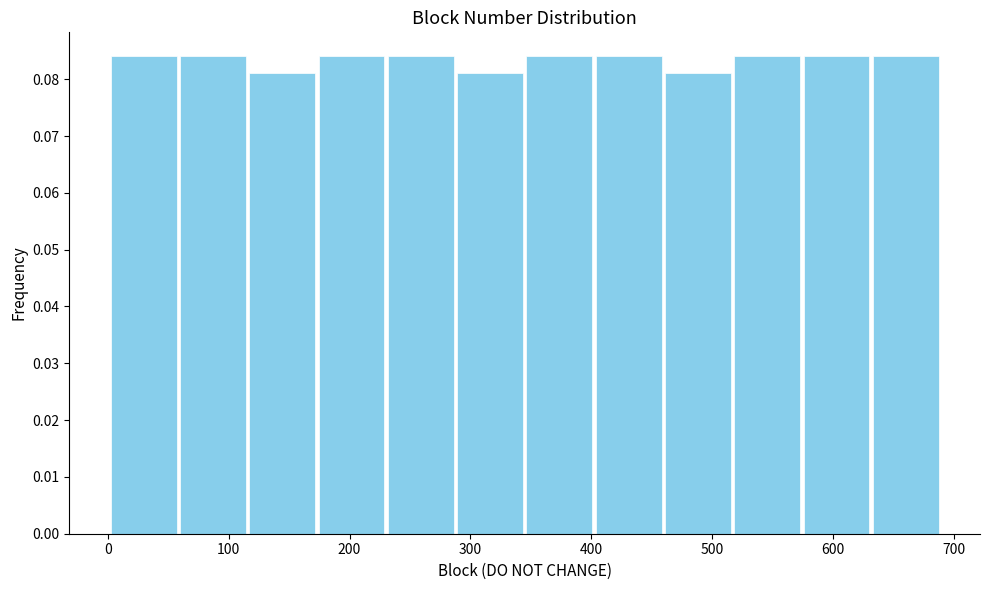

What is the height of the bar covering 460 to 520 on the x-axis? Neither the bar edges nor the heights are printed on the chart, so give them approximately, as read against the axes.

0.081